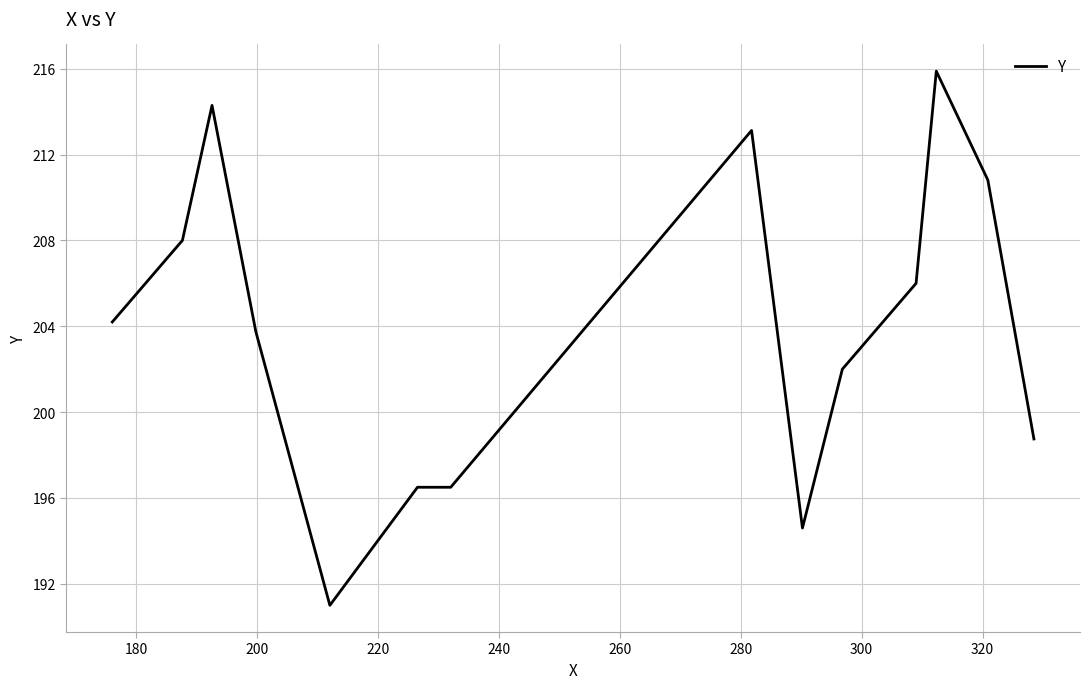

Count the number of values greater than 204.

7